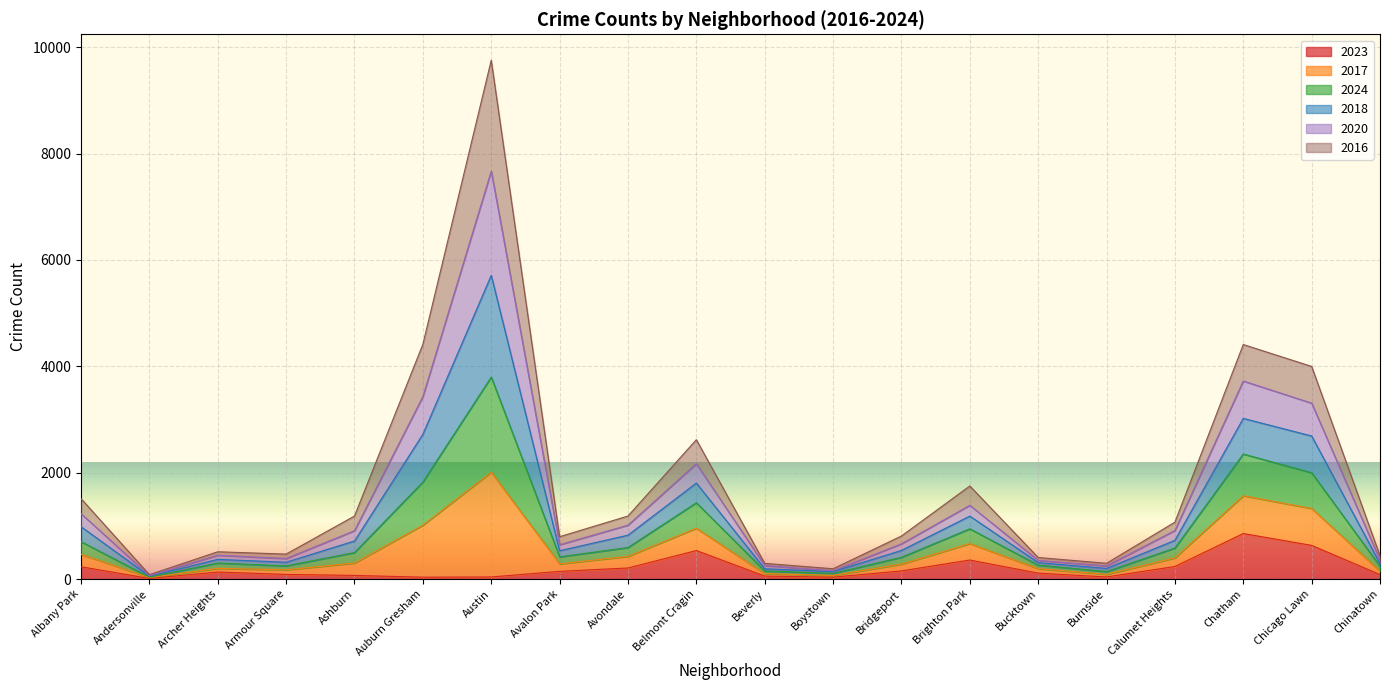

What are all the series names shown in the legend?

2023, 2017, 2024, 2018, 2020, 2016